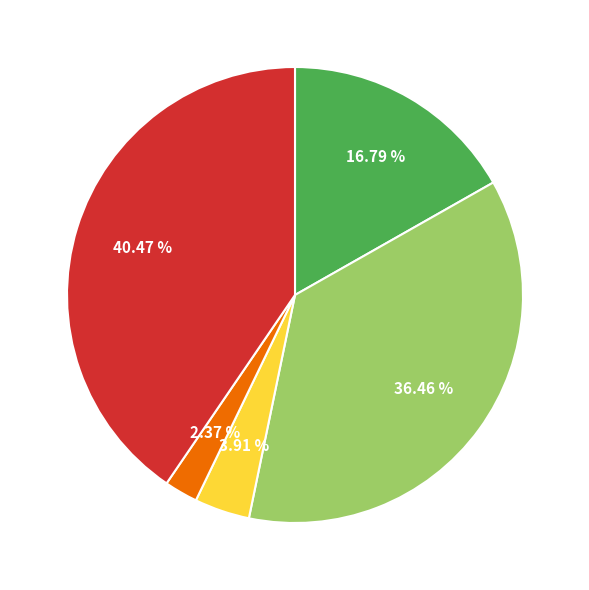

Is there any slice that represents more than half of the pie?

No